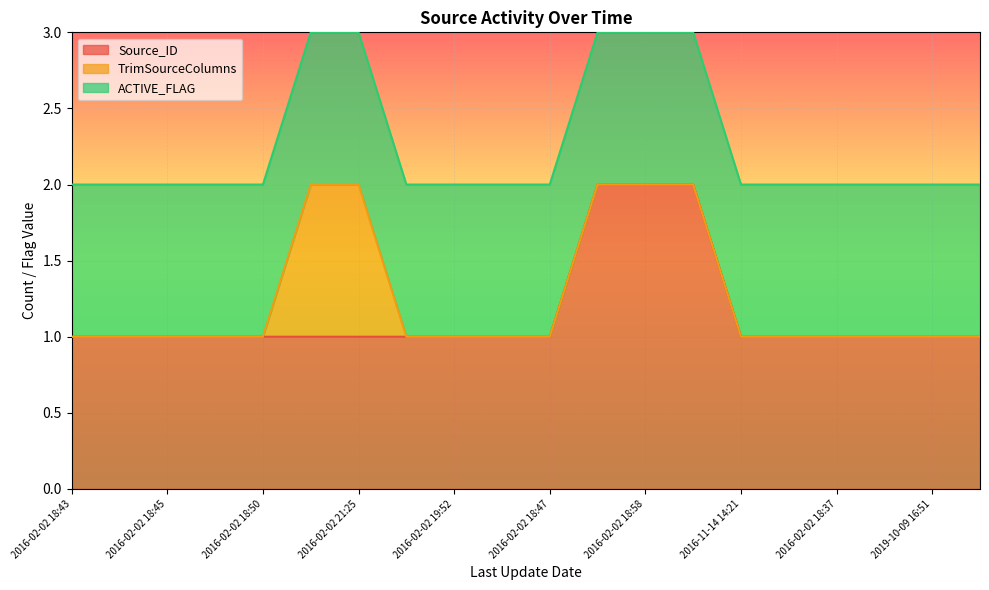

What are all the series names shown in the legend?

Source_ID, TrimSourceColumns, ACTIVE_FLAG